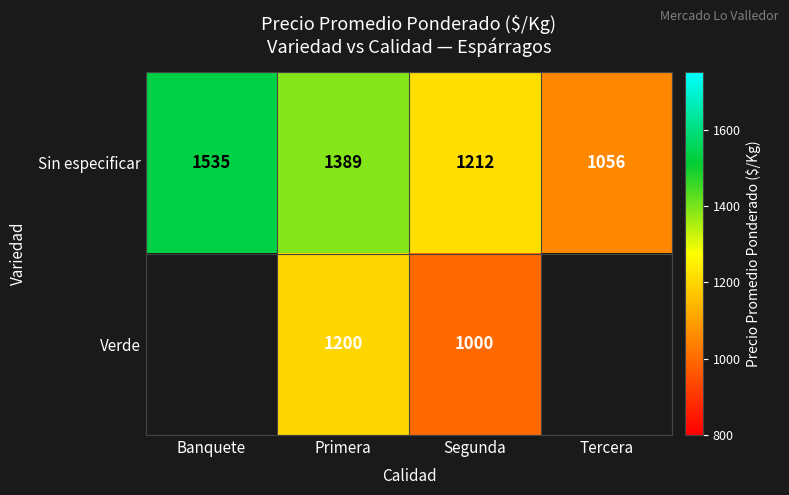

Is the value of Verde at Segunda greater than the value of Sin especificar at Segunda?

No